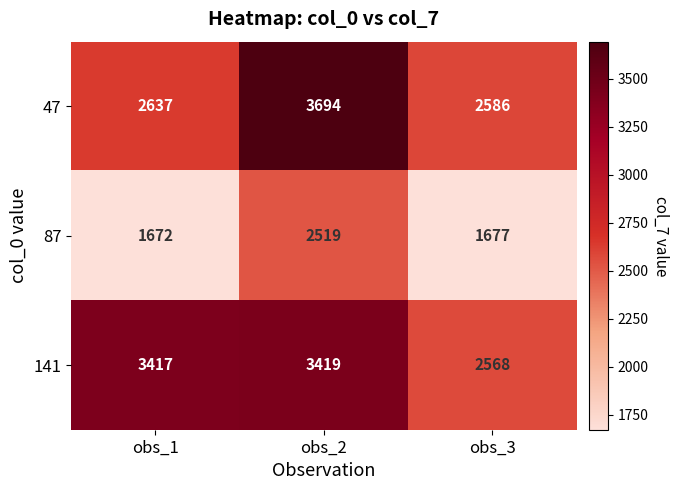

What is the total value across all series at obs_3?

6831